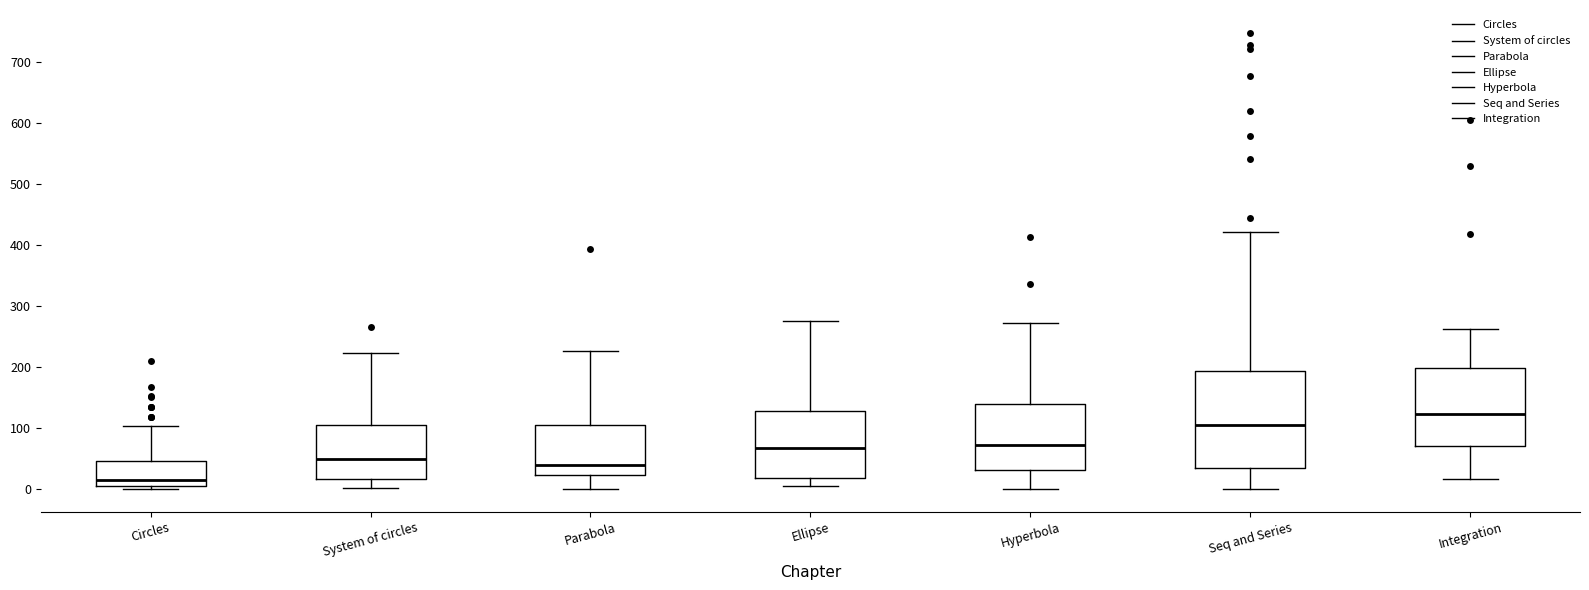

Which box's median line is the highest?

Integration